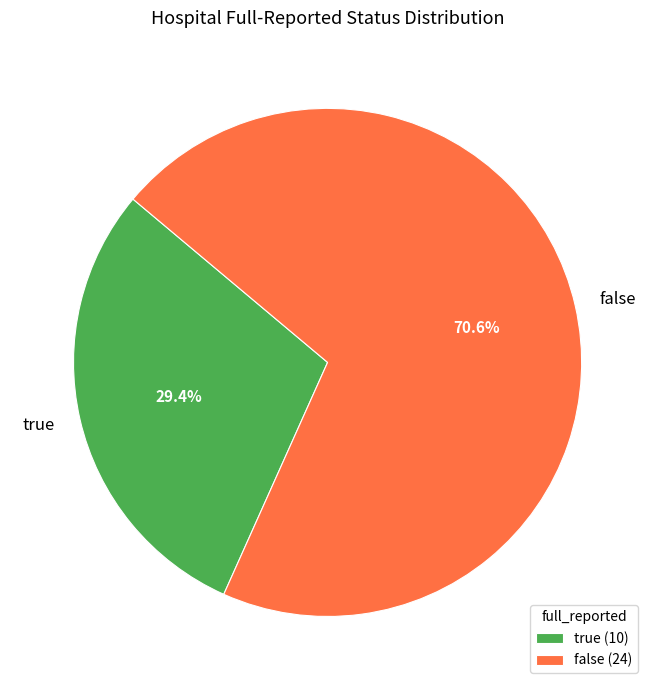

Do true and false together represent more than half of the pie?

Yes